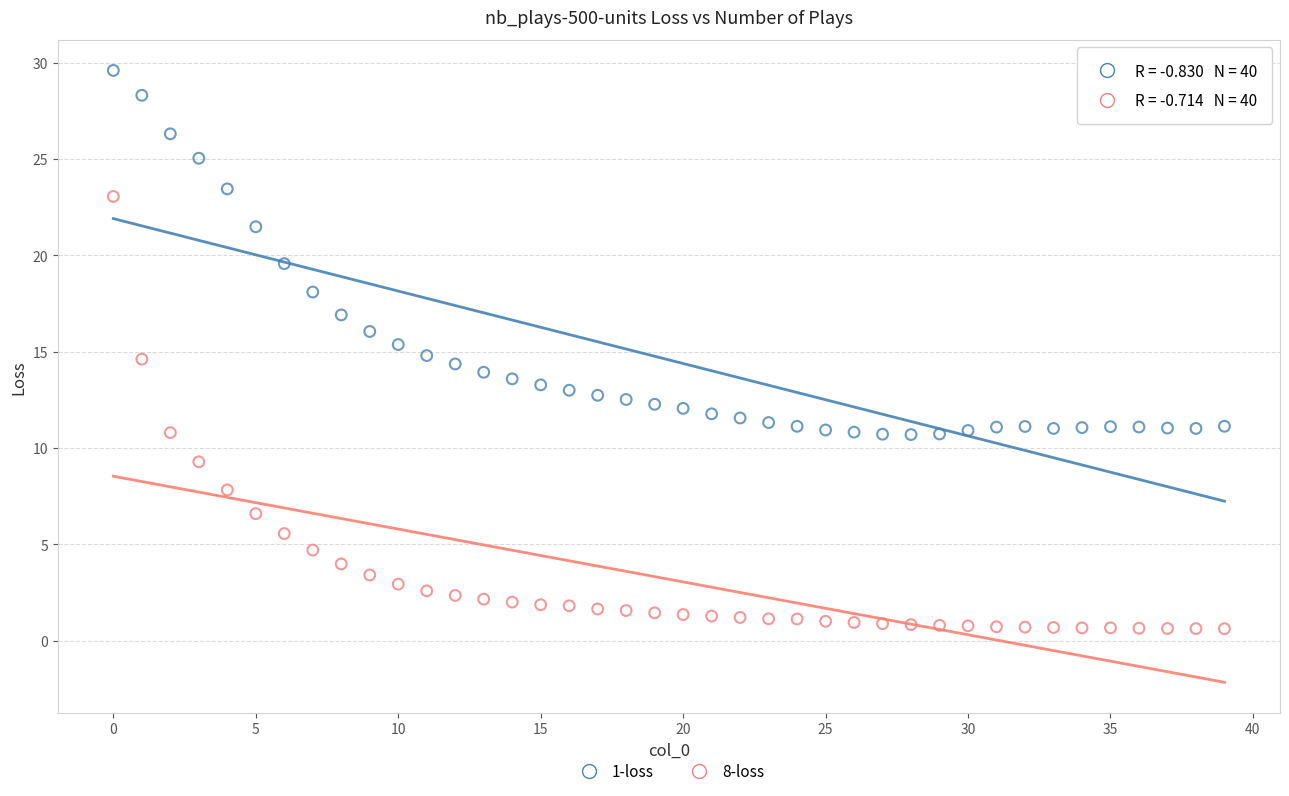

Across all data points, what is the range of Y values (max minus min)?

29.0